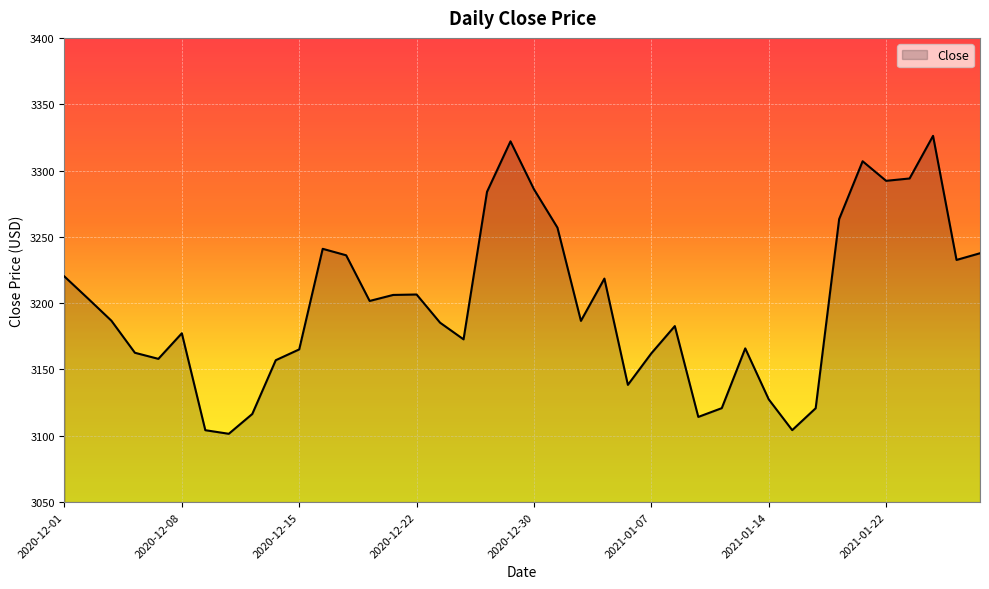

What is the maximum value shown in the chart?

3326.1